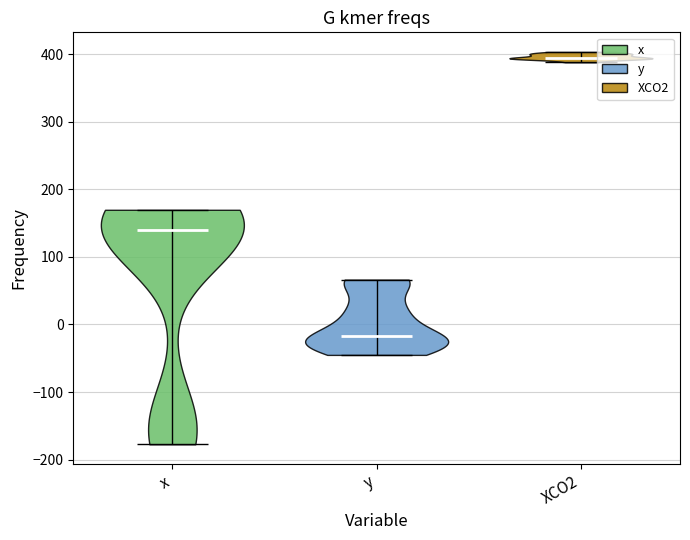

Where does the median line of the violin for XCO2 sit on the y-axis? The values are not printed on the chart, so give them approximately, as read against the axis.

390